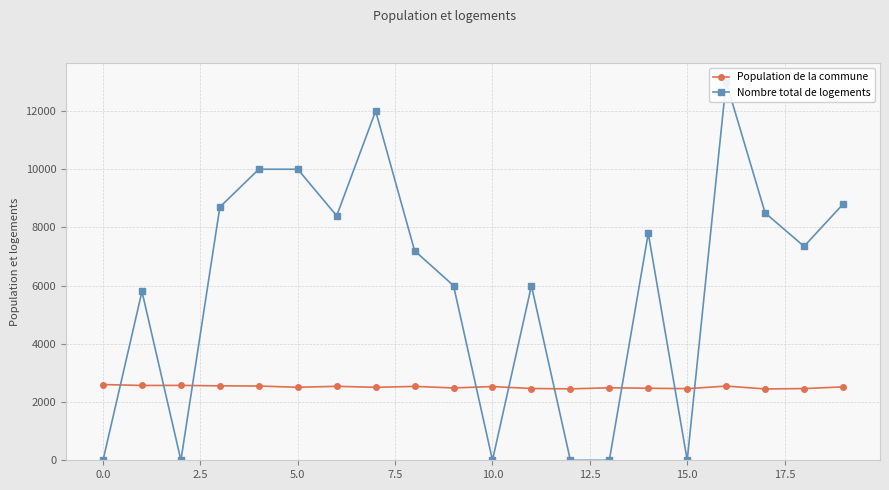

Where is Population de la commune nearest to the value 2526?

19